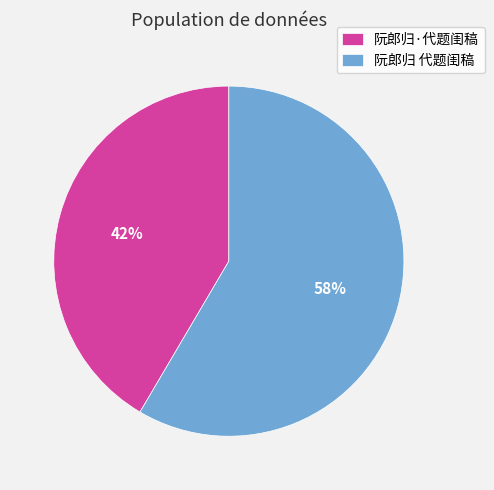

To the nearest percent, what is the combined percentage of 阮郎归·代题闺稿 and 阮郎归 代题闺稿?

100%